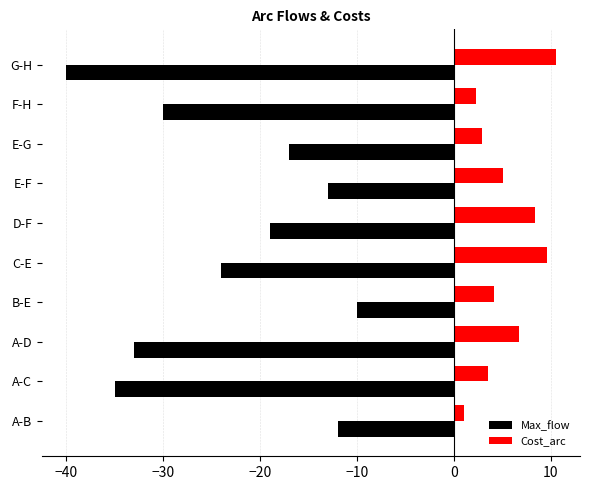

Which category has the highest value in the Cost_arc series?

G-H